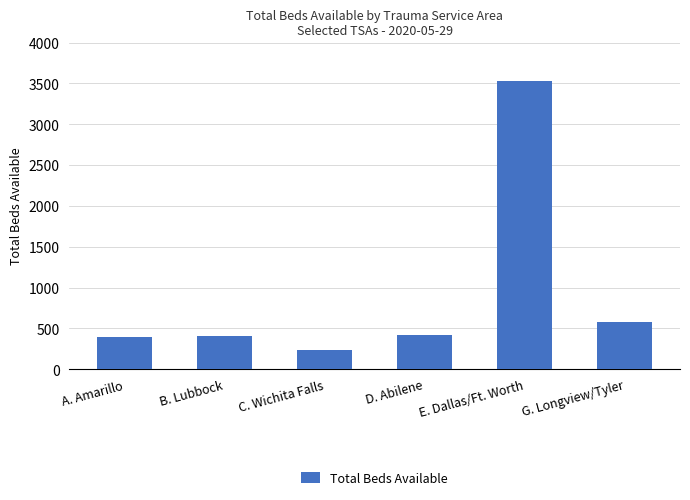

At which category does the chart reach its peak across all series?

E. Dallas/Ft. Worth